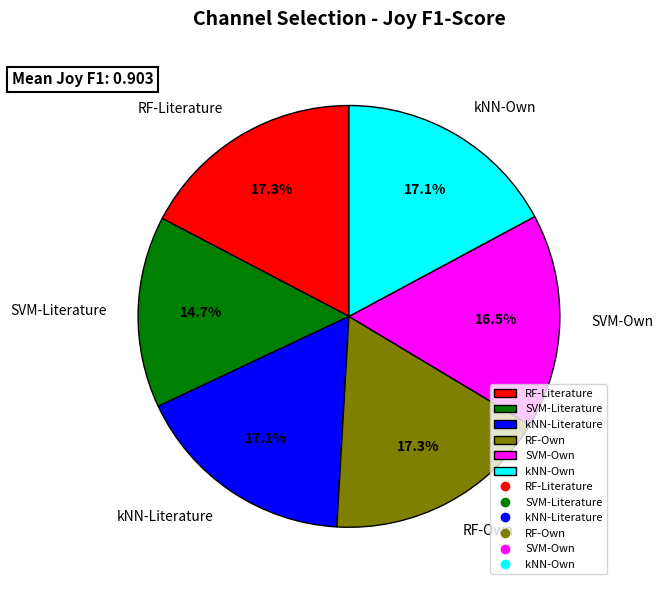

What is the ratio of the value at kNN-Own to the value at kNN-Literature?

1.0